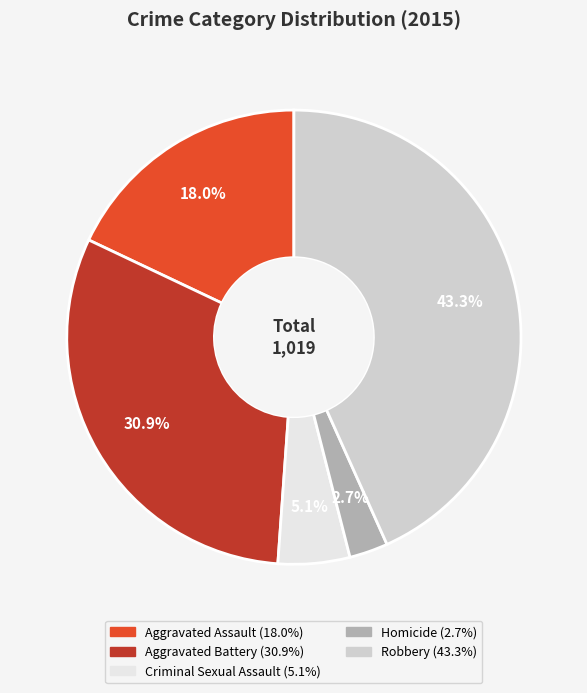

How many slices are in this pie chart?

5